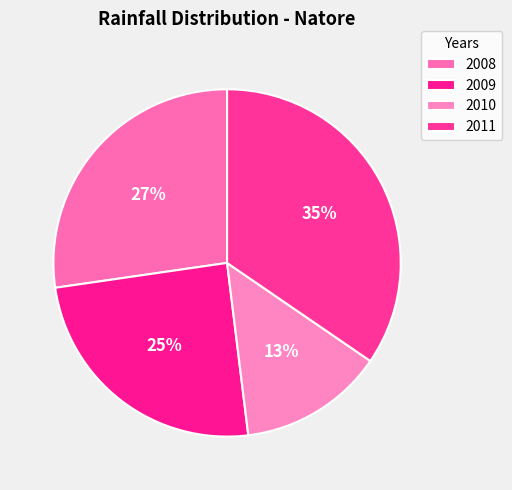

Rank the categories by value from lowest to highest.

2010, 2009, 2008, 2011